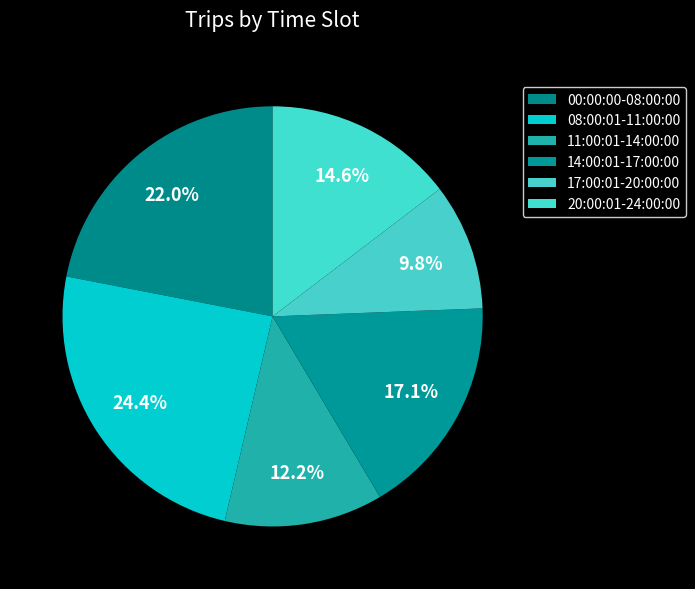

Count the number of slices in the pie.

6